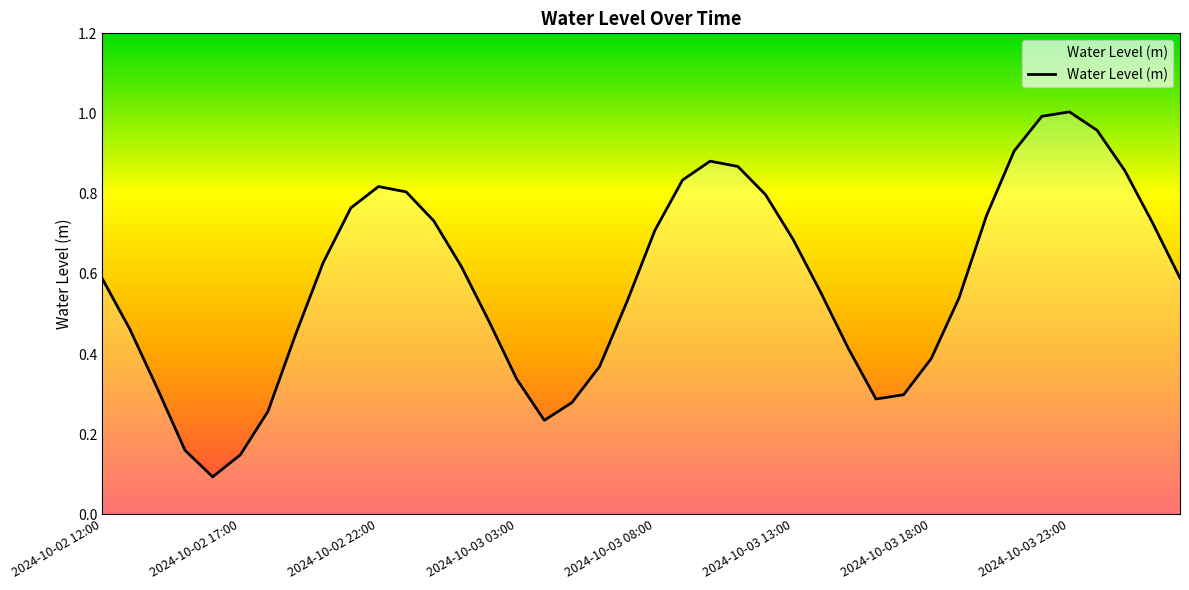

What is the smallest value displayed?

0.1